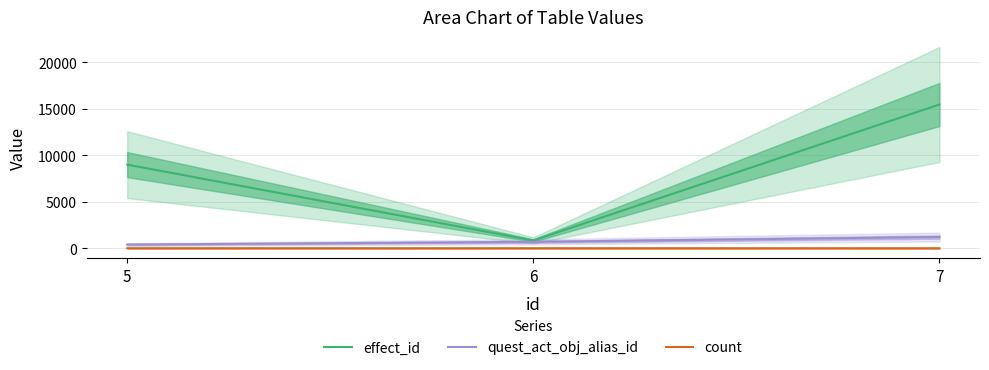

True or false: effect_id has a value of 13173 at 5.

False